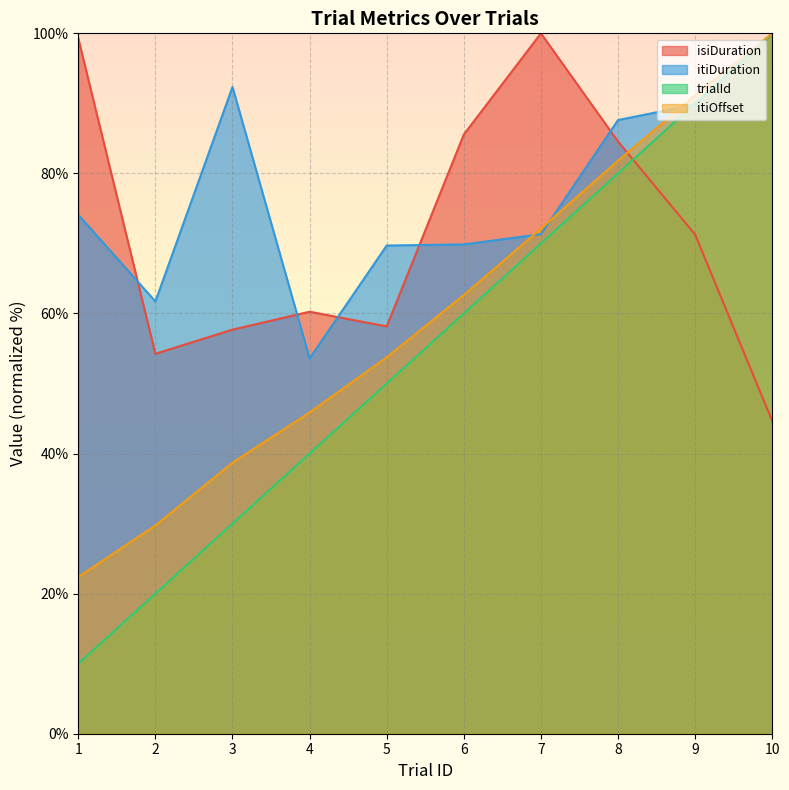

What is the difference between the trialId values at 5 and 1?

40.0